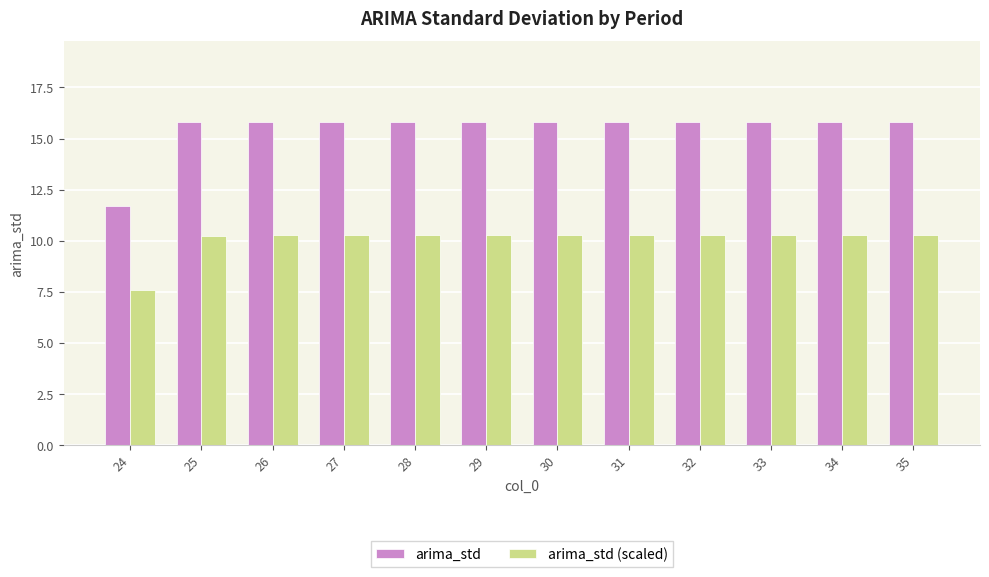

Which series has the widest spread of values?

arima_std